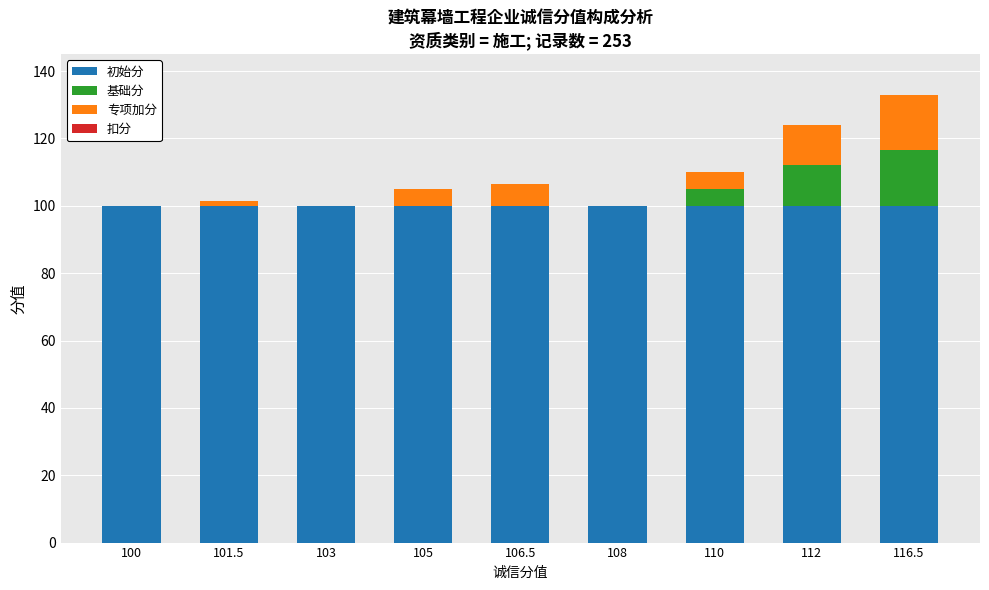

At which category is the sum across all series the highest?

116.5